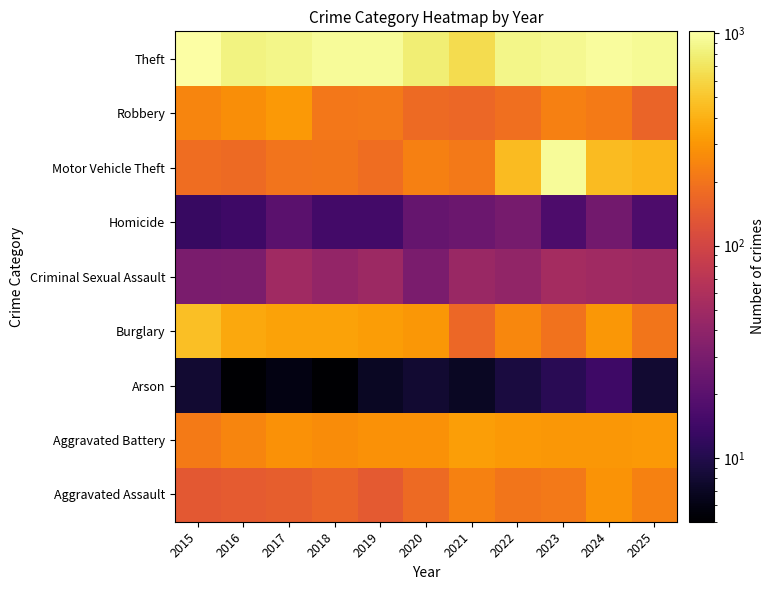

Reading right to left, what are all the values shown in this chart?

Aggravated Assault: 2025=234	2024=289	2023=212	2022=205	2021=236	2020=177	2019=140	2018=162	2017=151	2016=144	2015=137
Aggravated Battery: 2025=312	2024=302	2023=304	2022=309	2021=330	2020=283	2019=287	2018=266	2017=285	2016=246	2015=219
Arson: 2025=8	2024=14	2023=11	2022=9	2021=7	2020=8	2019=7	2018=5	2017=6	2016=5	2015=8
Burglary: 2025=205	2024=305	2023=198	2022=251	2021=171	2020=306	2019=325	2018=344	2017=342	2016=365	2015=465
Criminal Sexual Assault: 2025=48	2024=50	2023=53	2022=41	2021=46	2020=30	2019=48	2018=42	2017=50	2016=31	2015=30
Homicide: 2025=17	2024=27	2023=17	2022=29	2021=25	2020=23	2019=15	2018=15	2017=20	2016=14	2015=13
Motor Vehicle Theft: 2025=423	2024=450	2023=961	2022=453	2021=212	2020=233	2019=184	2018=206	2017=202	2016=178	2015=183
Robbery: 2025=162	2024=218	2023=230	2022=188	2021=171	2020=178	2019=213	2018=208	2017=312	2016=275	2015=244
Theft: 2025=923	2024=979	2023=910	2022=880	2021=640	2020=787	2019=954	2018=957	2017=869	2016=844	2015=1023